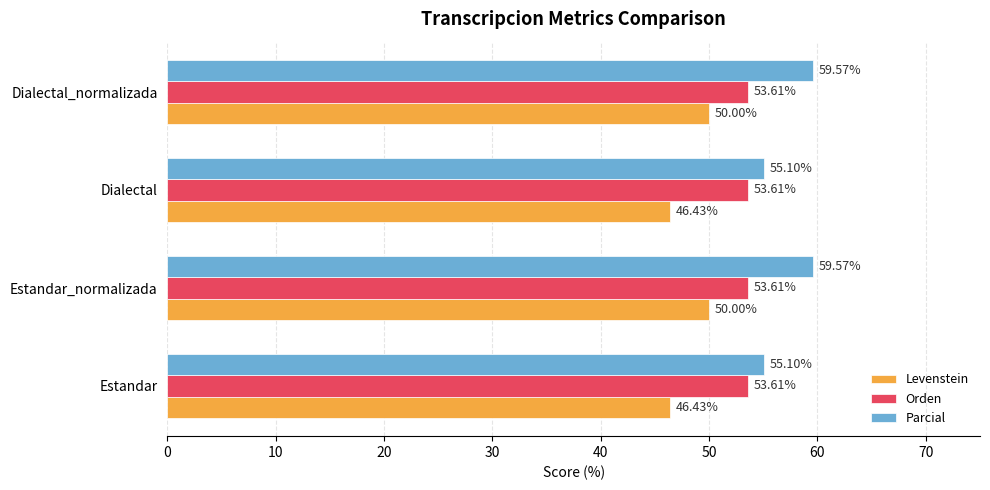

Which series has the largest total across all categories?

Parcial